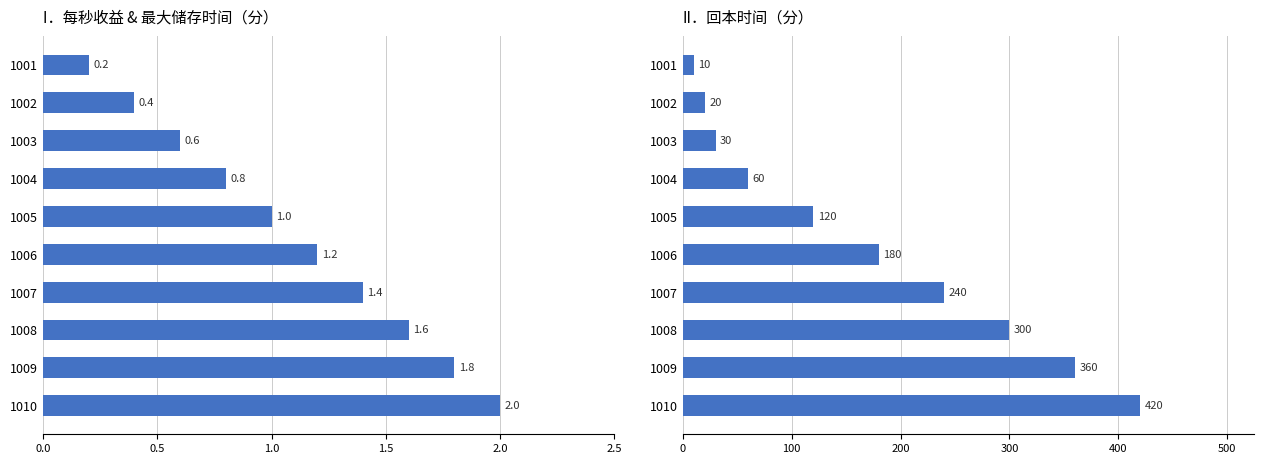

What is the minimum value shown in the chart?

0.2